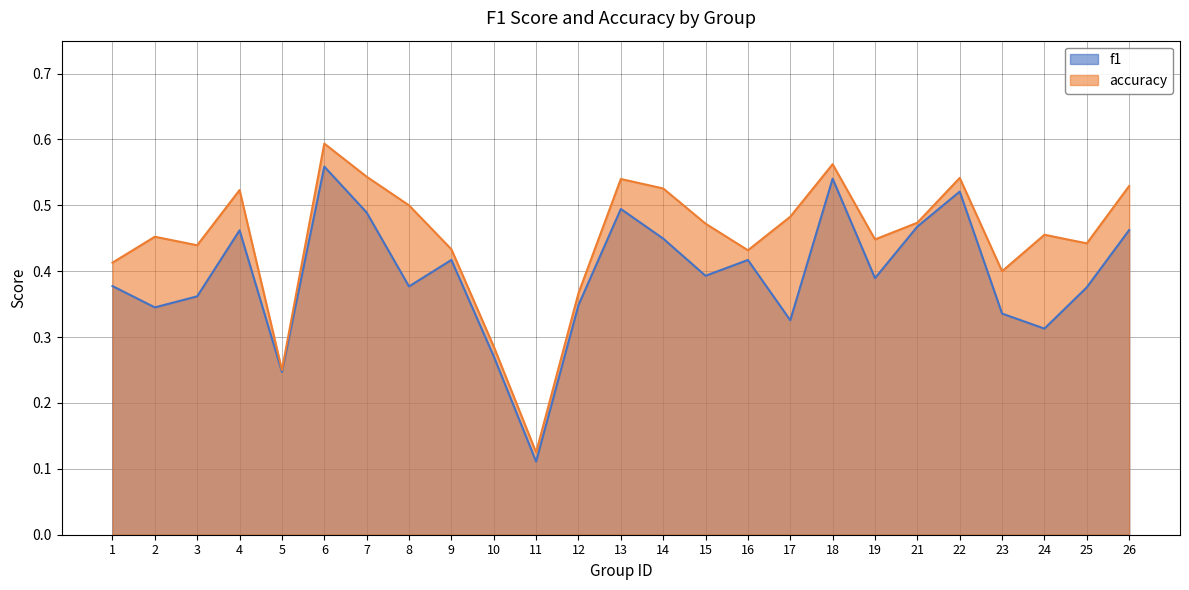

Where is the first local minimum for accuracy?

3